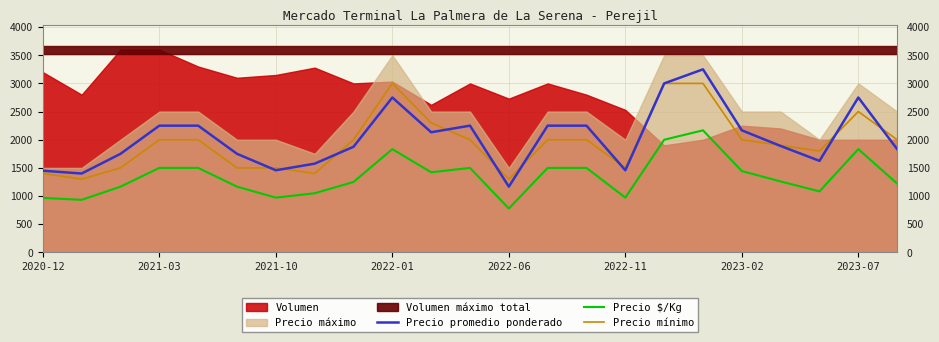

True or false: Precio promedio ponderado and Precio $/Kg cross at least once.

False